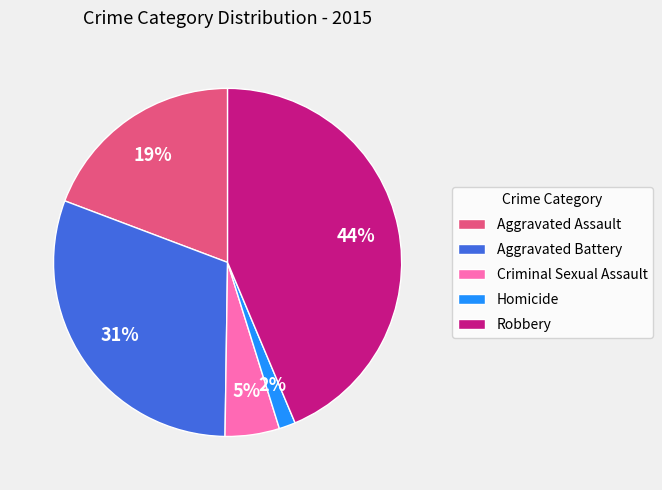

Do Criminal Sexual Assault and Aggravated Assault together represent more than half of the pie?

No